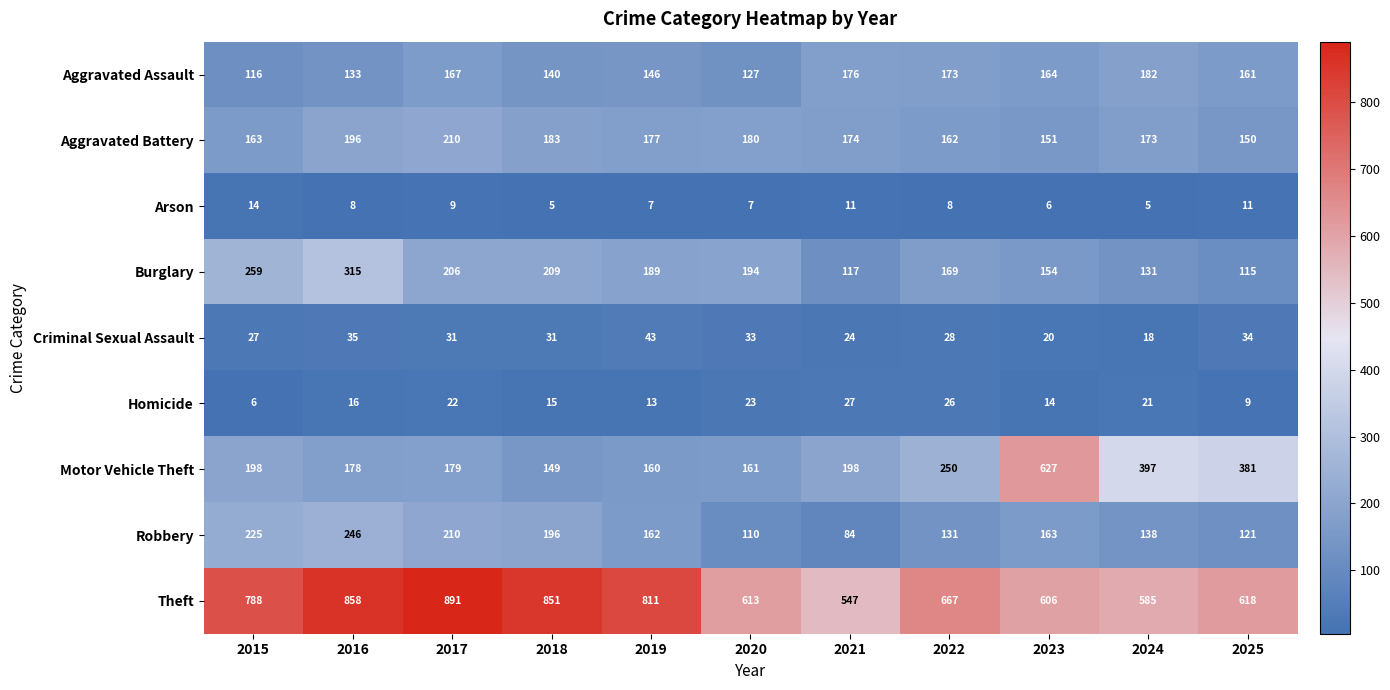

Where is Homicide nearest to the value 16?

2016